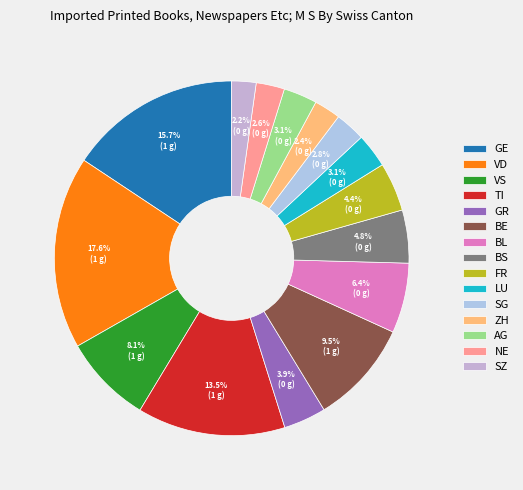

What percentage is the NE slice, to the nearest percent?

3%